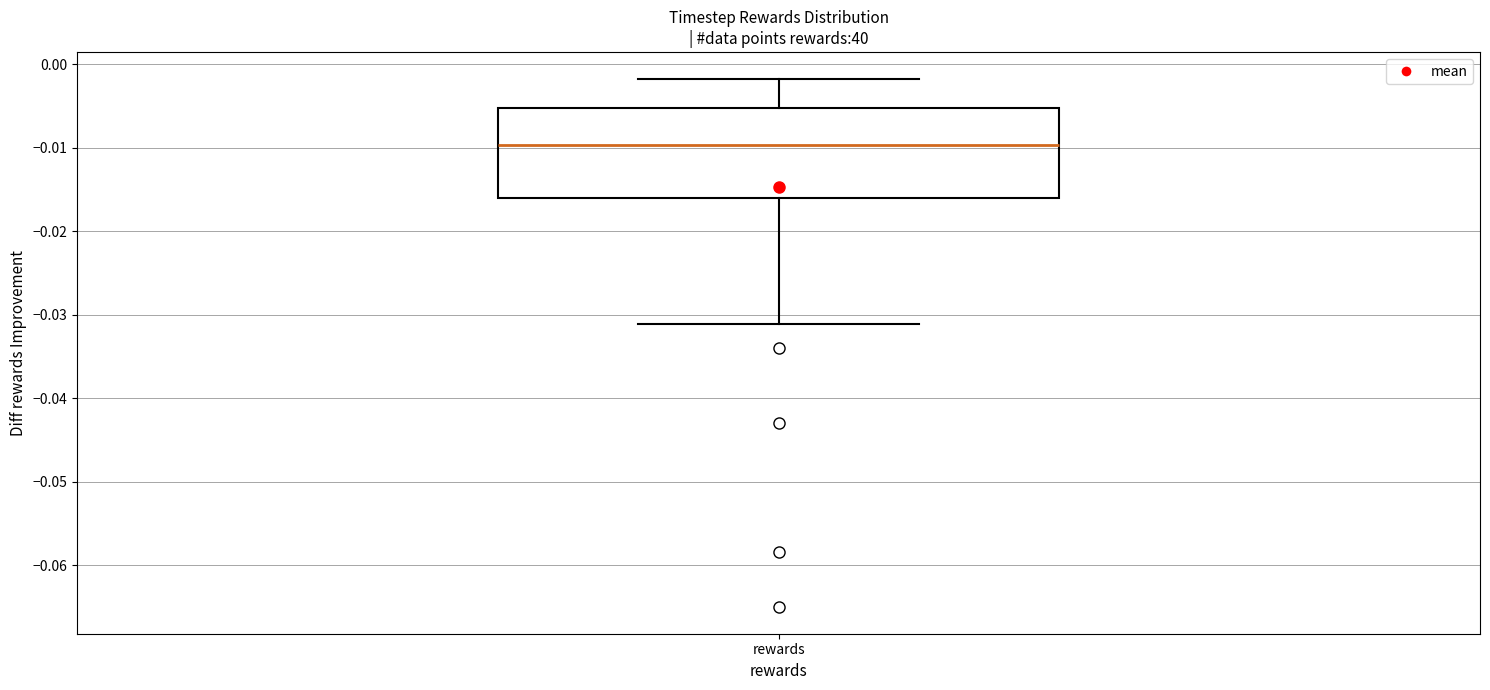

Where does the lower whisker of the box for rewards end on the y-axis? The values are not printed on the chart, so give them approximately, as read against the axis.

-0.031